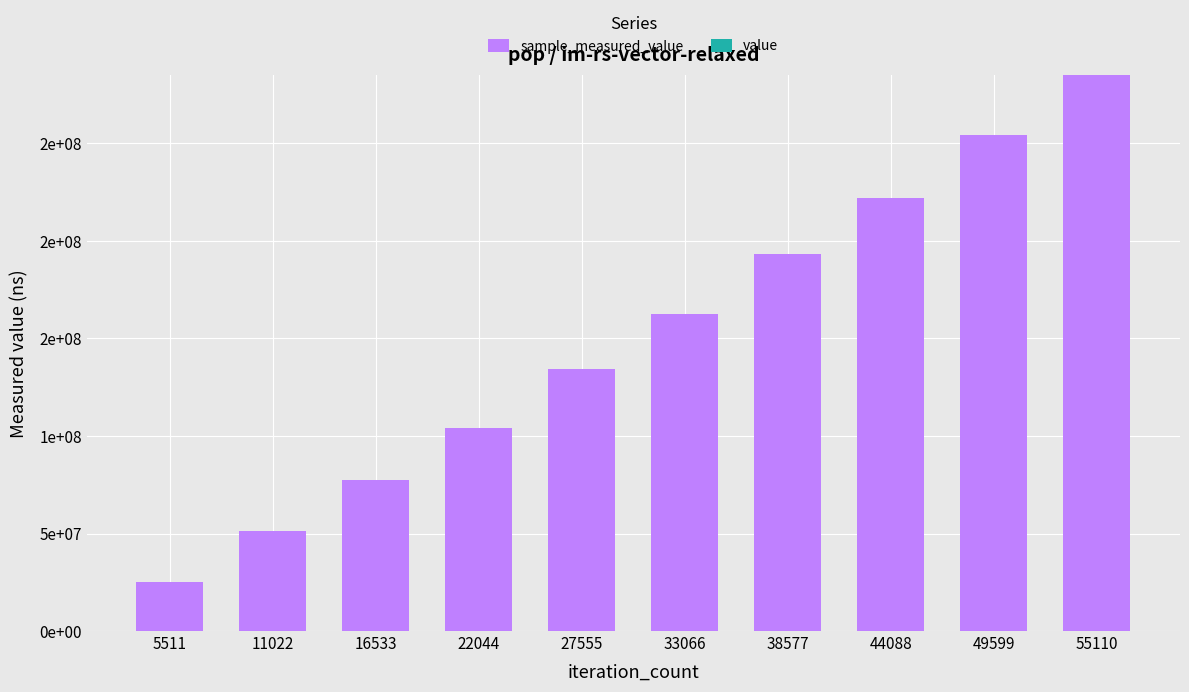

Between 55110 and 33066, which is larger?

55110